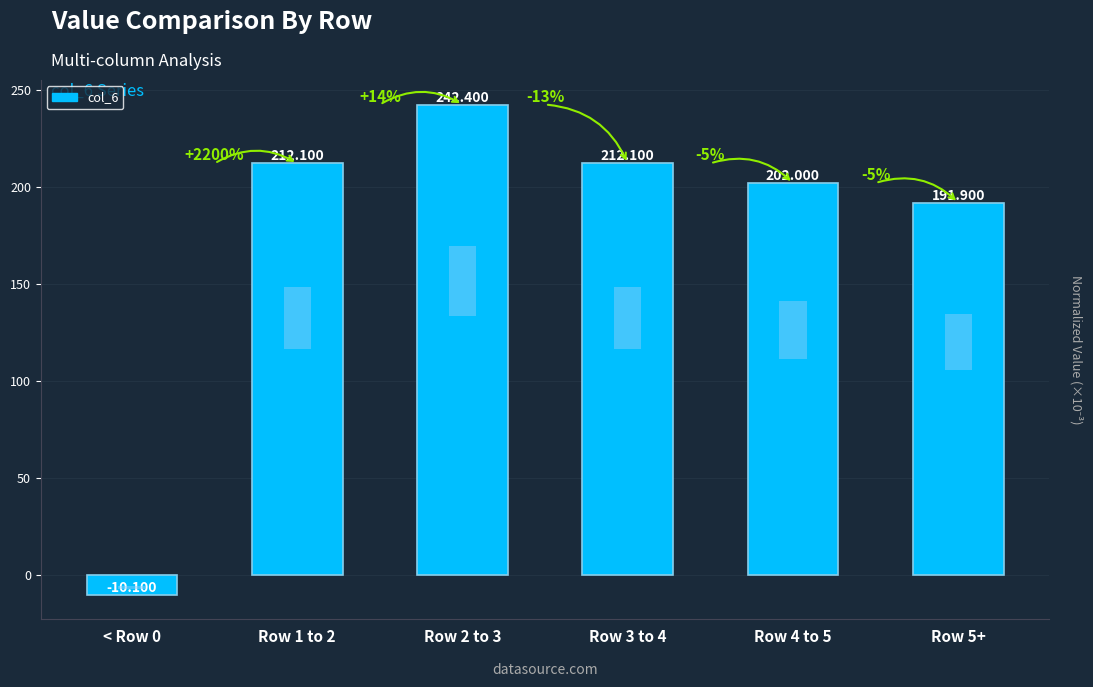

What is the maximum value shown in the chart?

242.4